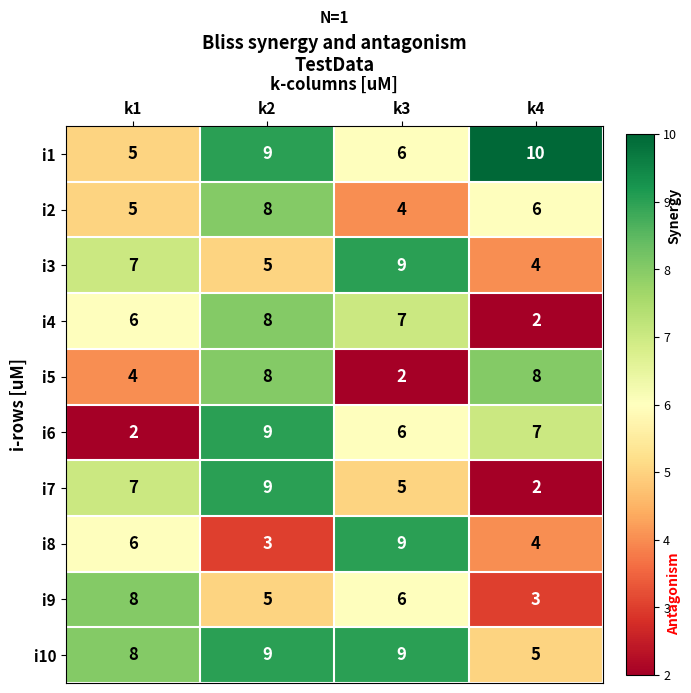

What value does the i2 series have at k3?

4